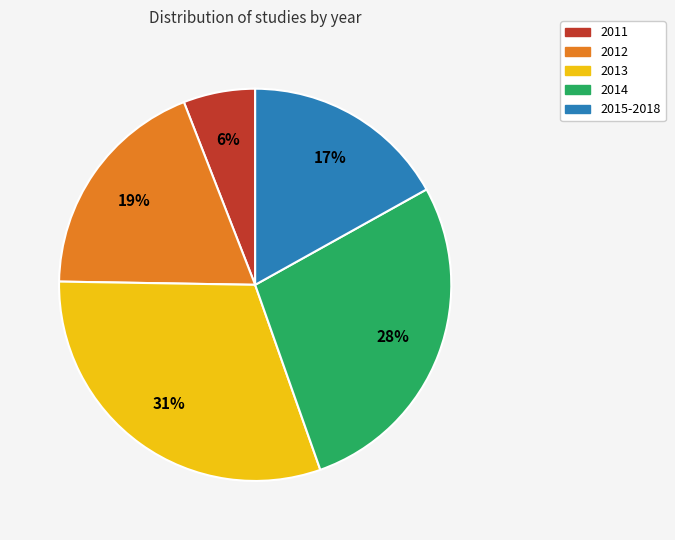

To the nearest percent, what percentage of the pie is 2012?

19%